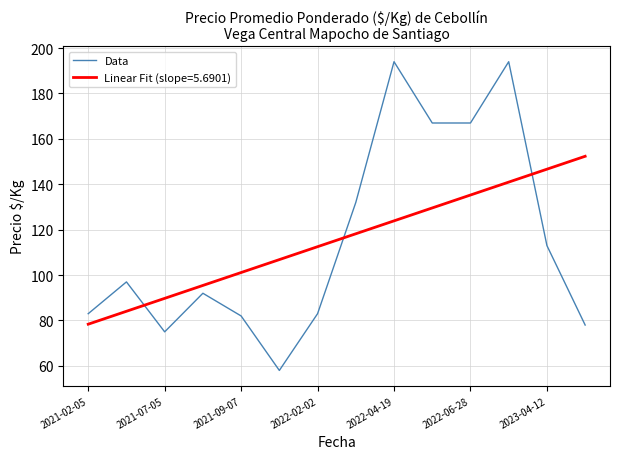

Rank the series by their maximum value, from highest to lowest.

Data, Linear Fit (slope=5.6901)